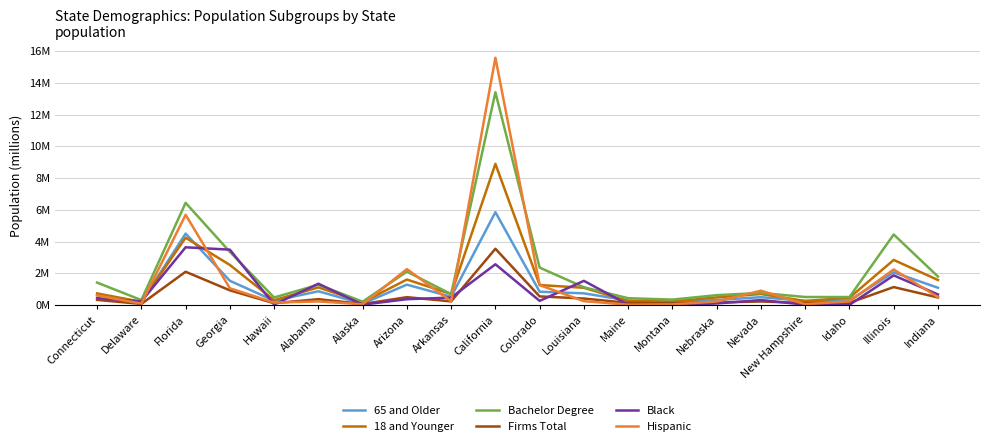

What is the difference between the highest and lowest values at Alabama?

1.1